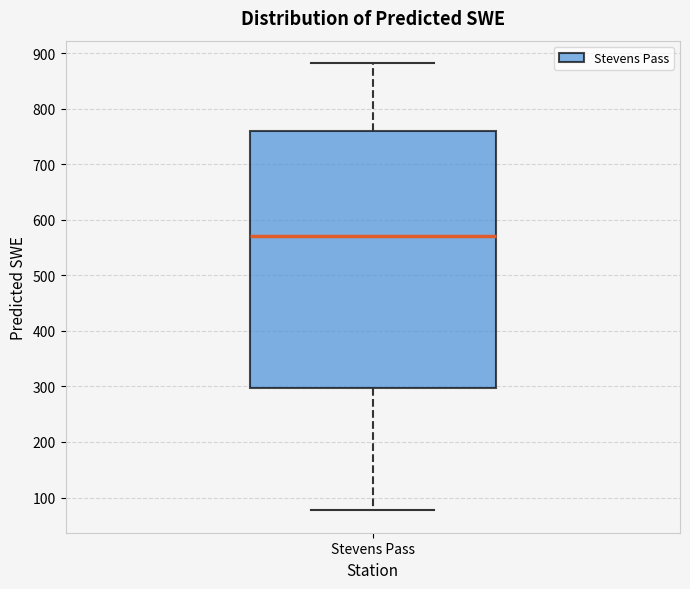

Read this box plot against the y-axis: the position of the median line, the range covered by the box, and the ends of both whiskers. The values are not printed on the chart, so give them approximately, as read against the axis.

median 570, box 300 to 760, whiskers 80 to 880